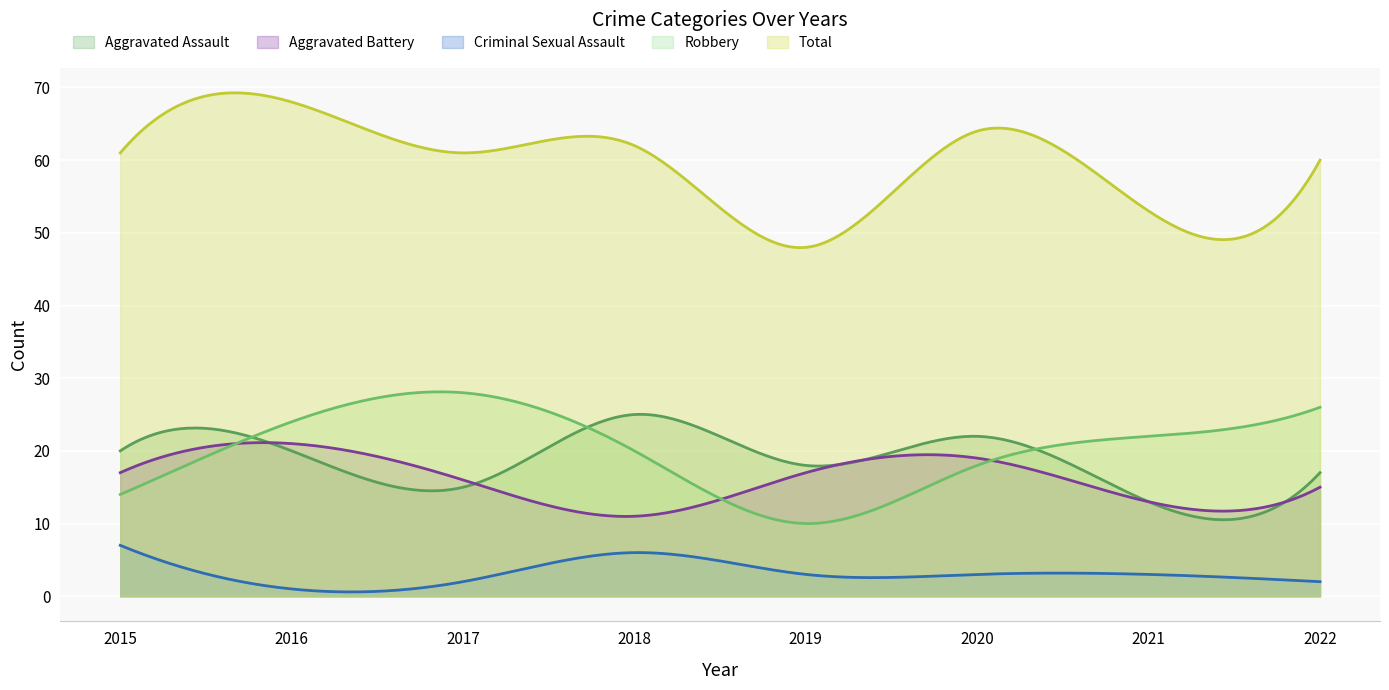

Which category has the highest value in the Criminal Sexual Assault series?

2015